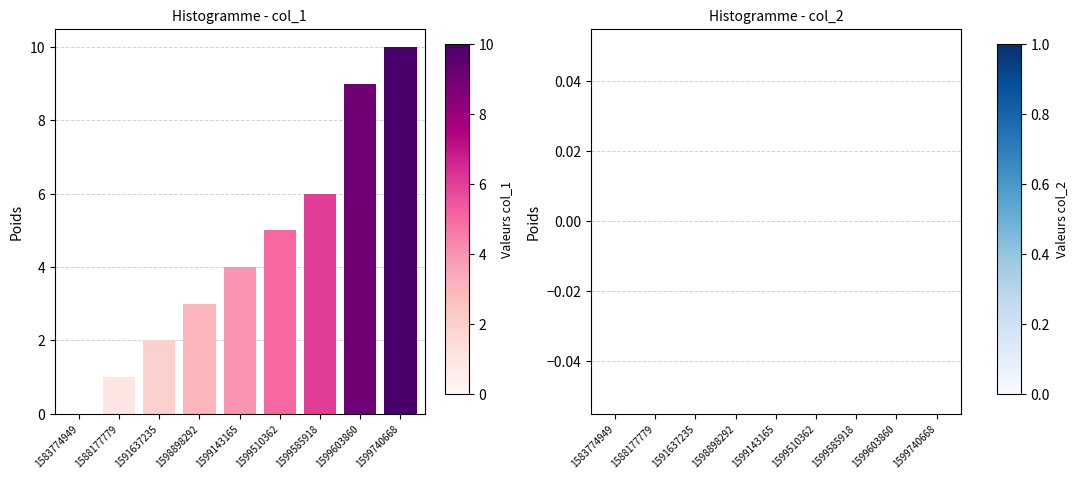

What is the greatest value displayed?

10